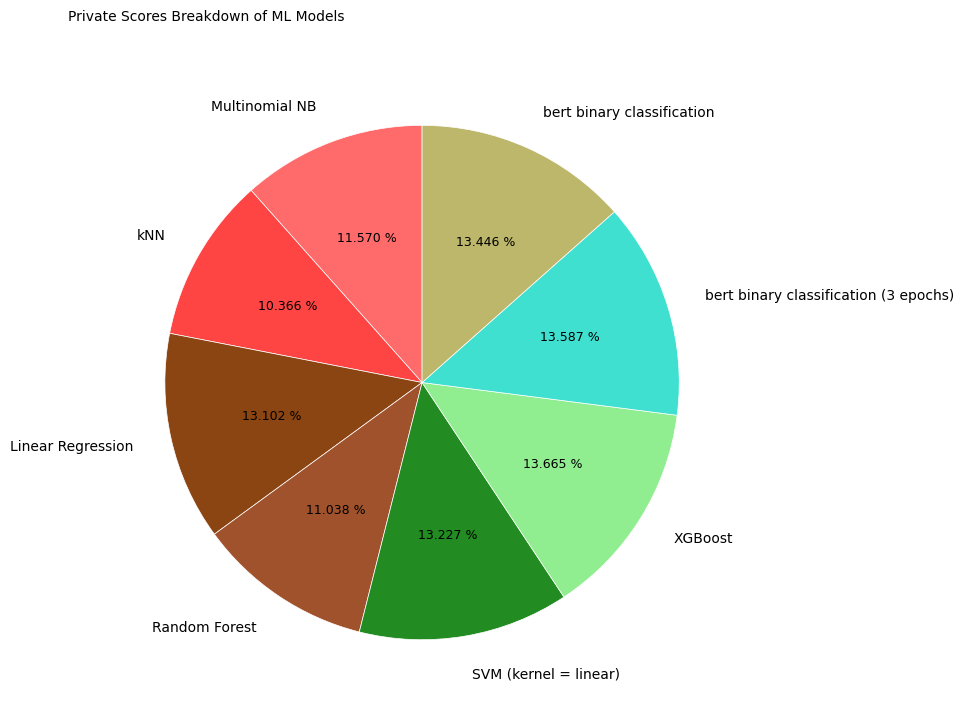

To the nearest percent, what percentage of the pie is bert binary classification (3 epochs)?

14%